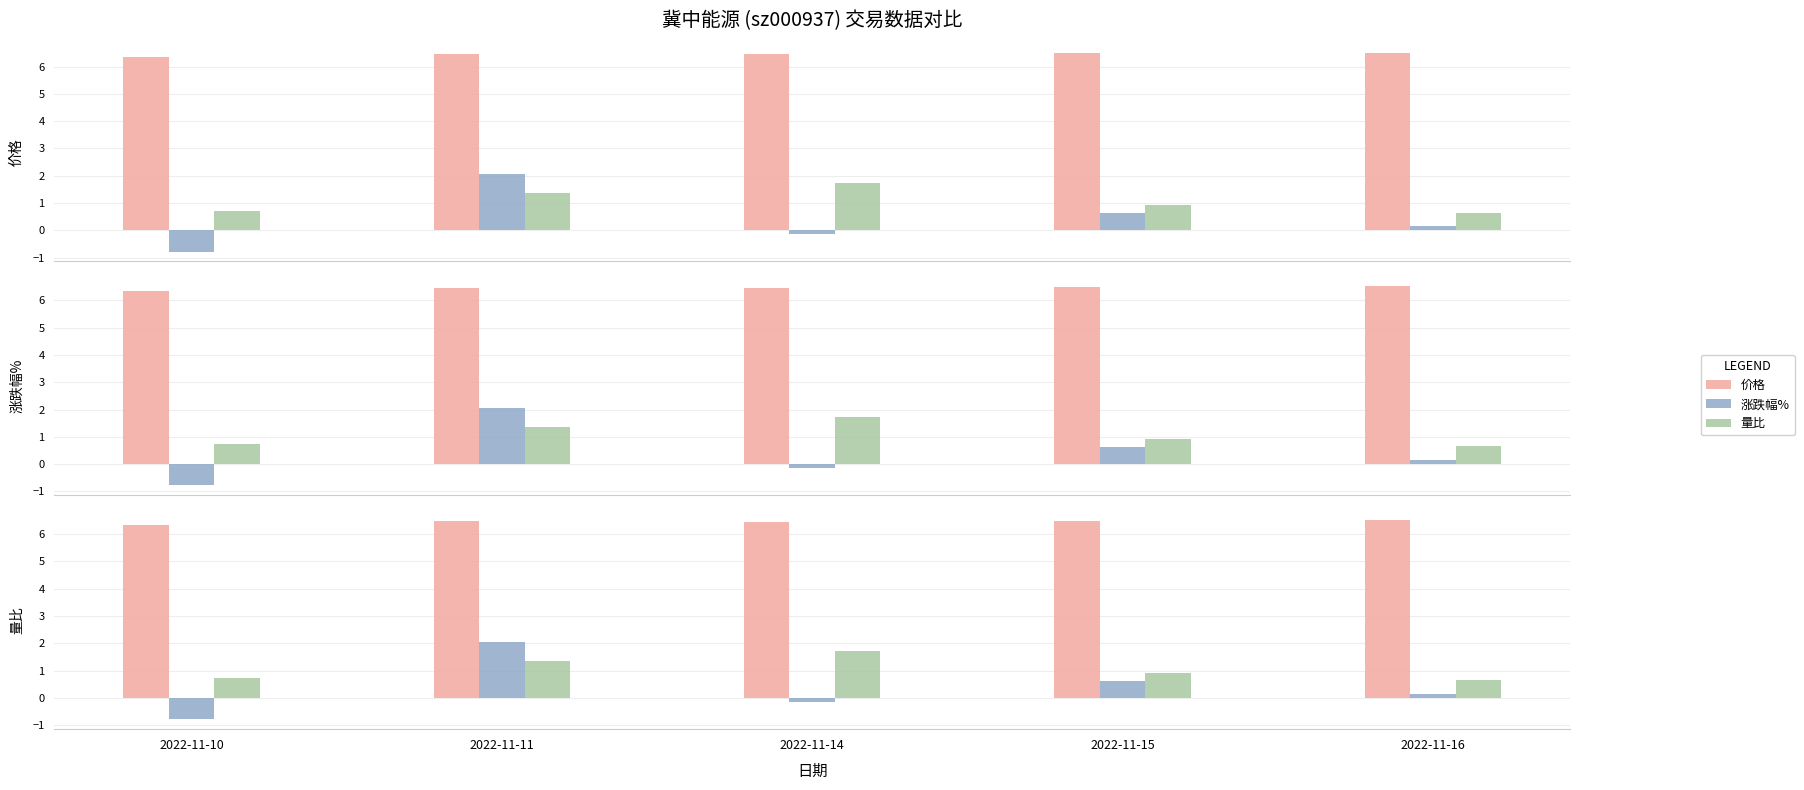

At which label does 价格 reach its minimum?

2022-11-10